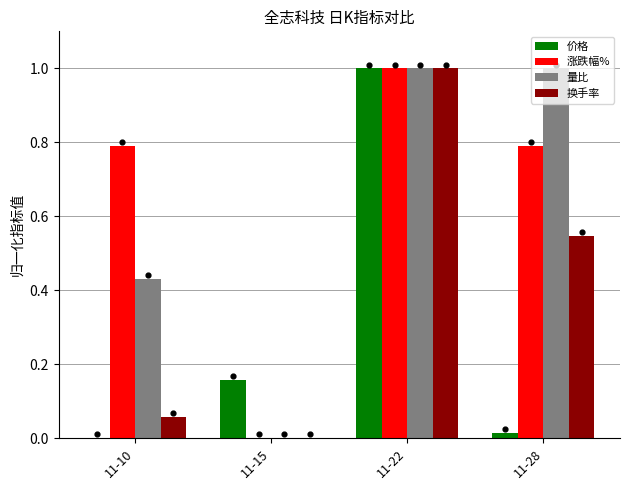

Which series has the largest Y range (max minus min)?

换手率